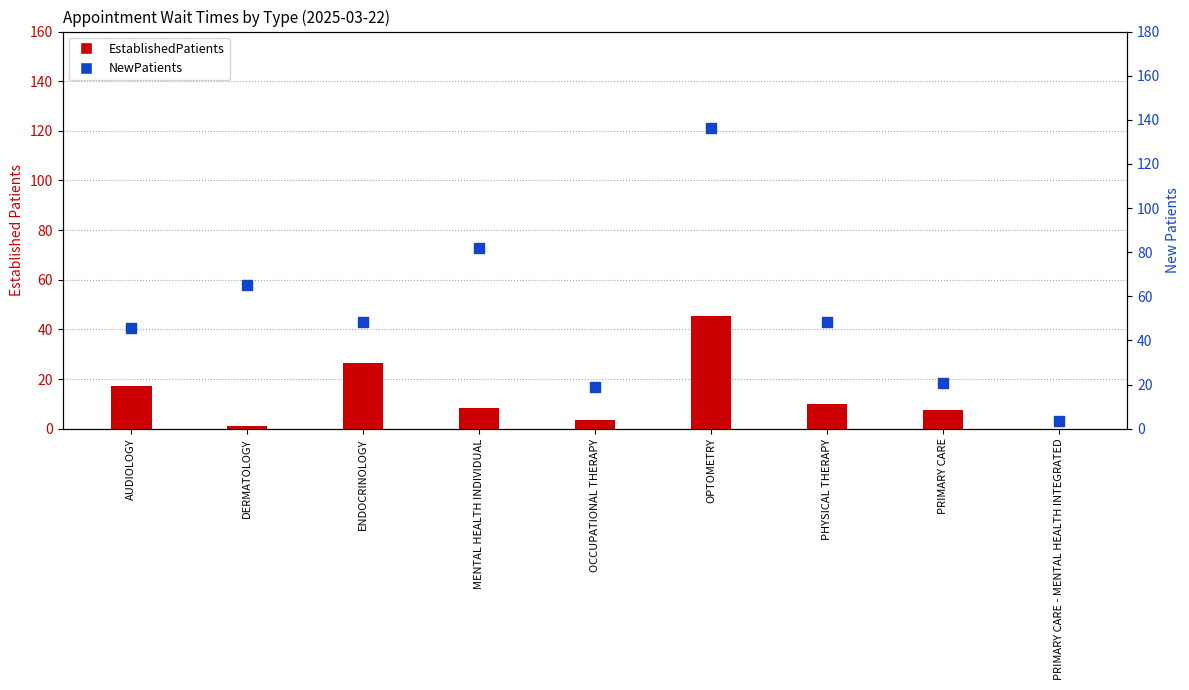

Which series has the largest total across all categories?

NewPatients